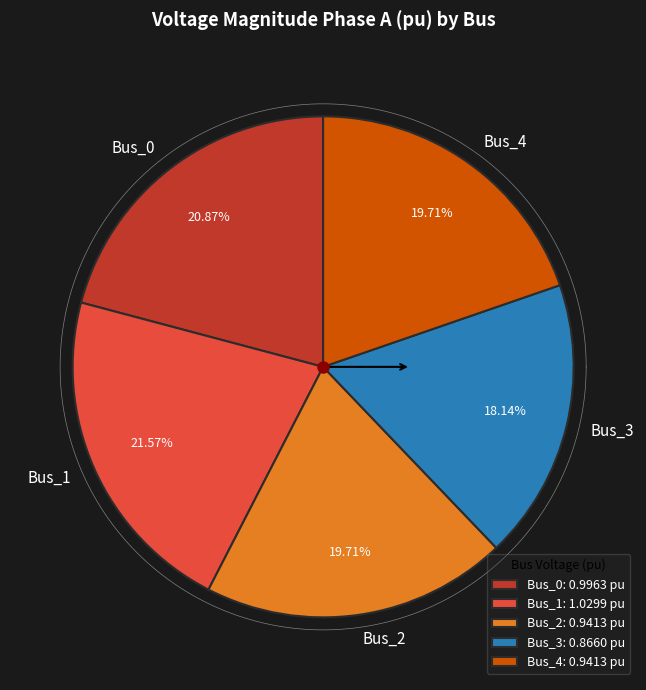

Is there any slice that represents more than half of the pie?

No